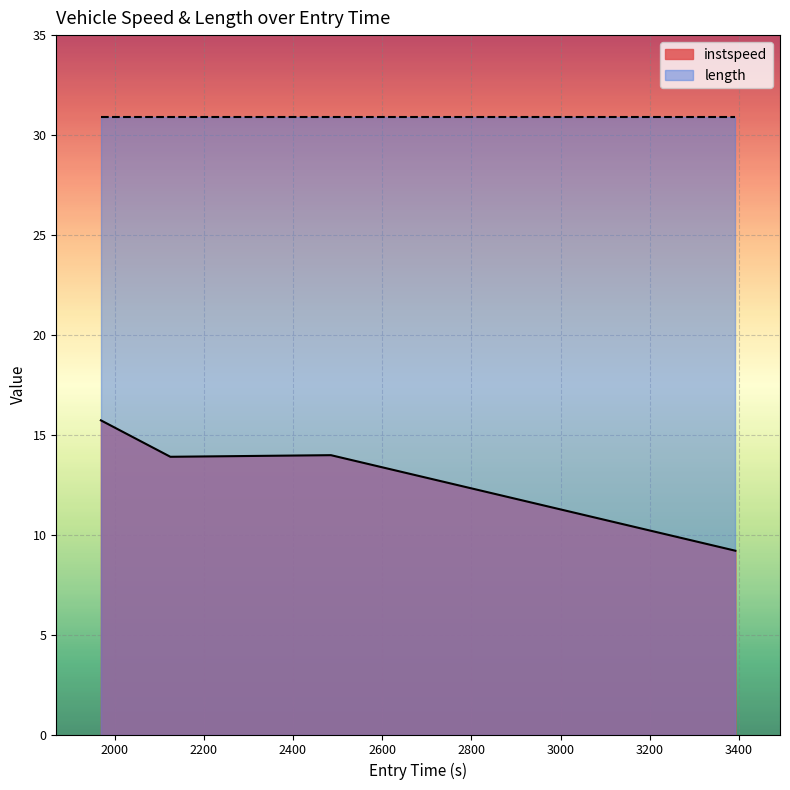

What is the value of the 2nd point from the left?

13.9